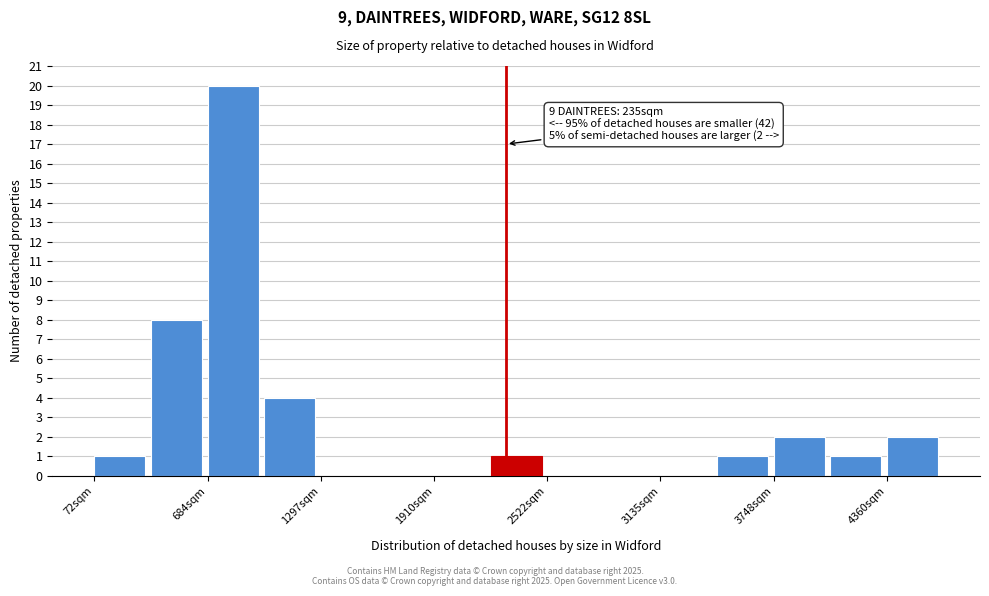

Around what value on the x-axis is the tallest bar? Give the approximate position of its centre, as read against the axis.

800